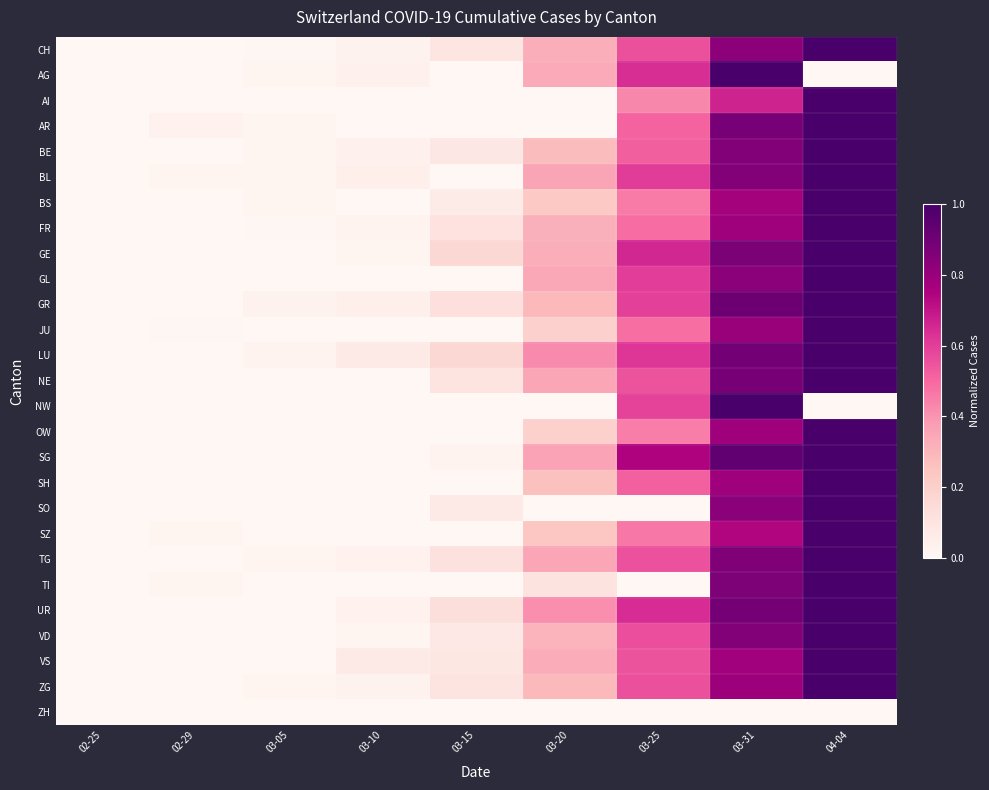

Between 03-10 and 03-20, which is larger?

03-20